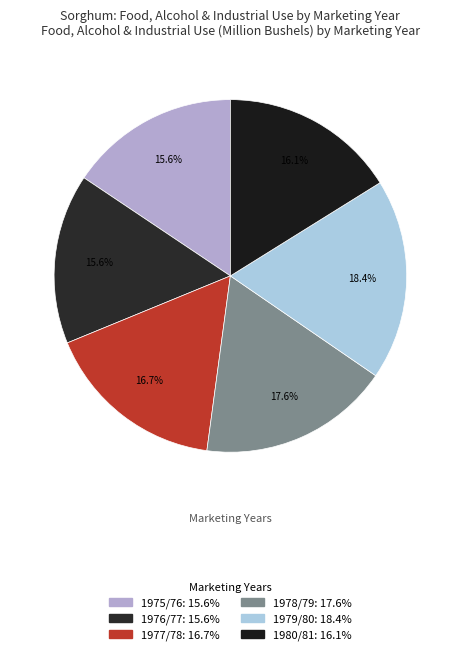

How many slices are in this pie chart?

6